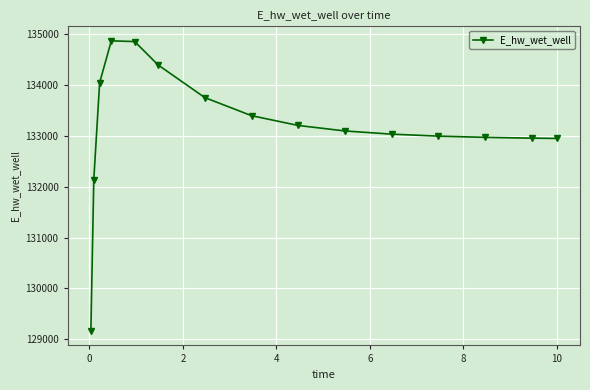

What is the minimum value shown in the chart?

129161.2